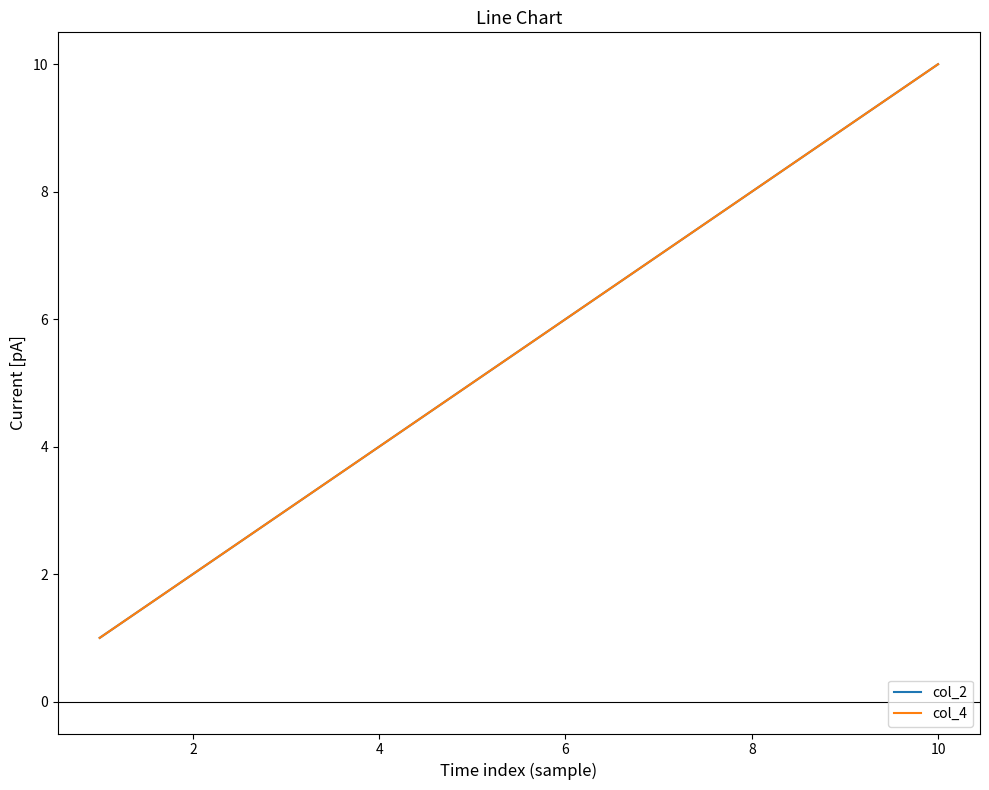

True or false: col_2 and col_4 intersect in this chart.

False